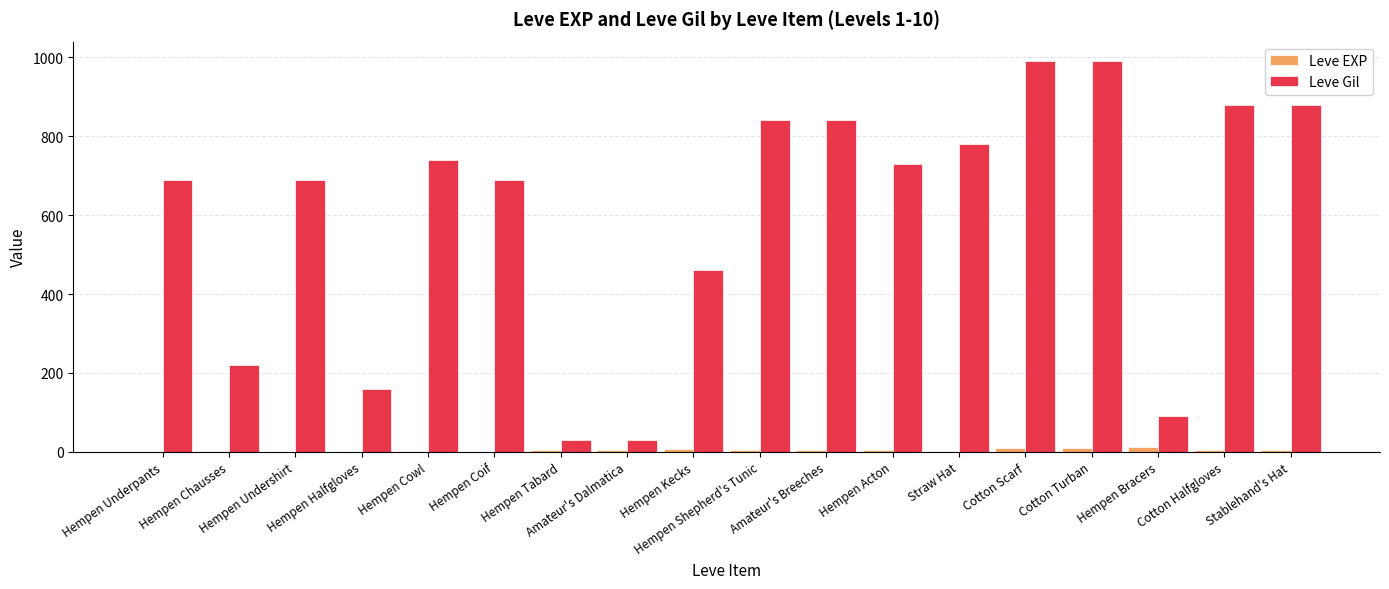

What is the maximum value shown in the chart?

990